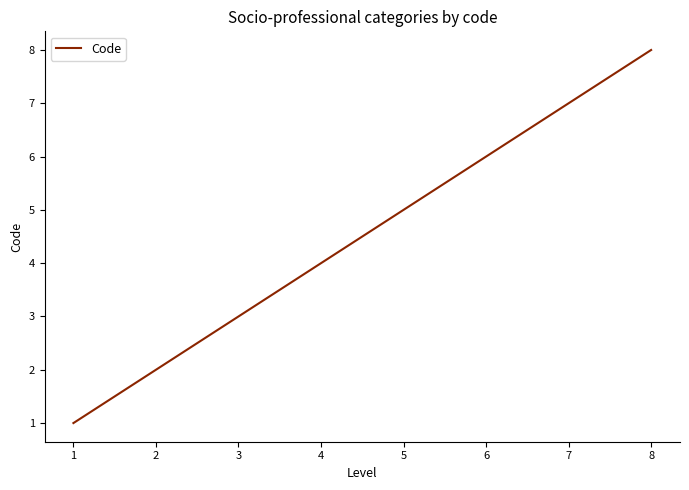

True or false: there are more than 0 points higher than both neighbors.

False